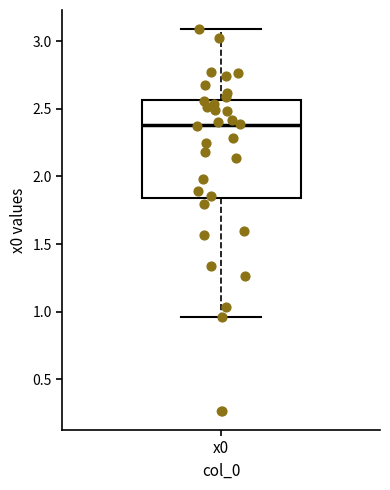

Where does the upper whisker of the box for x0 end on the y-axis? The values are not printed on the chart, so give them approximately, as read against the axis.

3.10